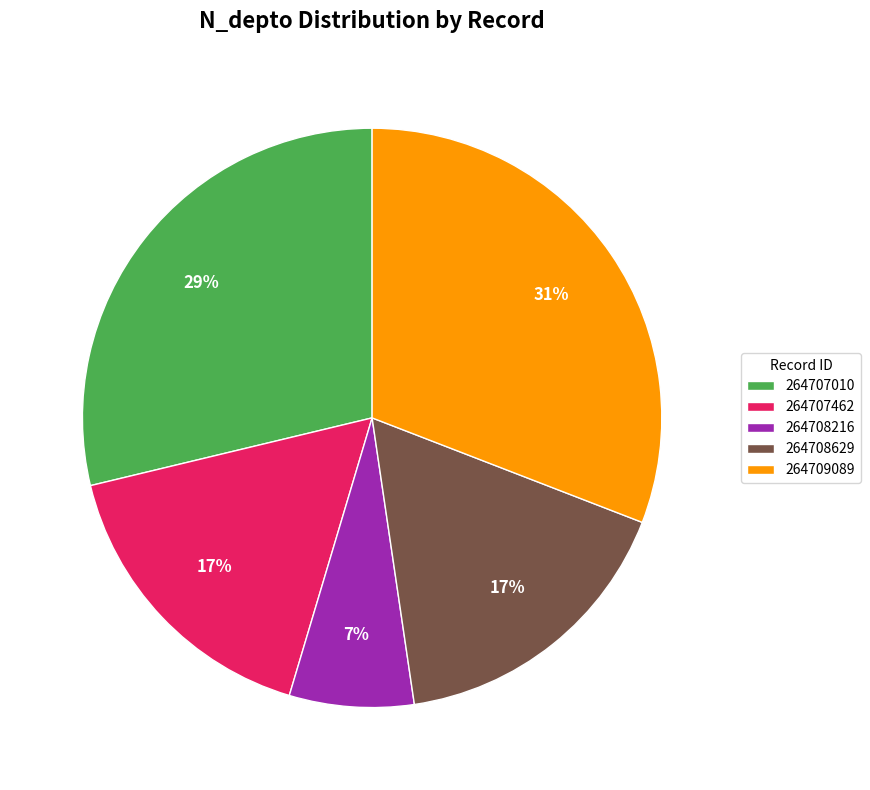

The 264708629 slice represents 10% of the pie. True or false?

False